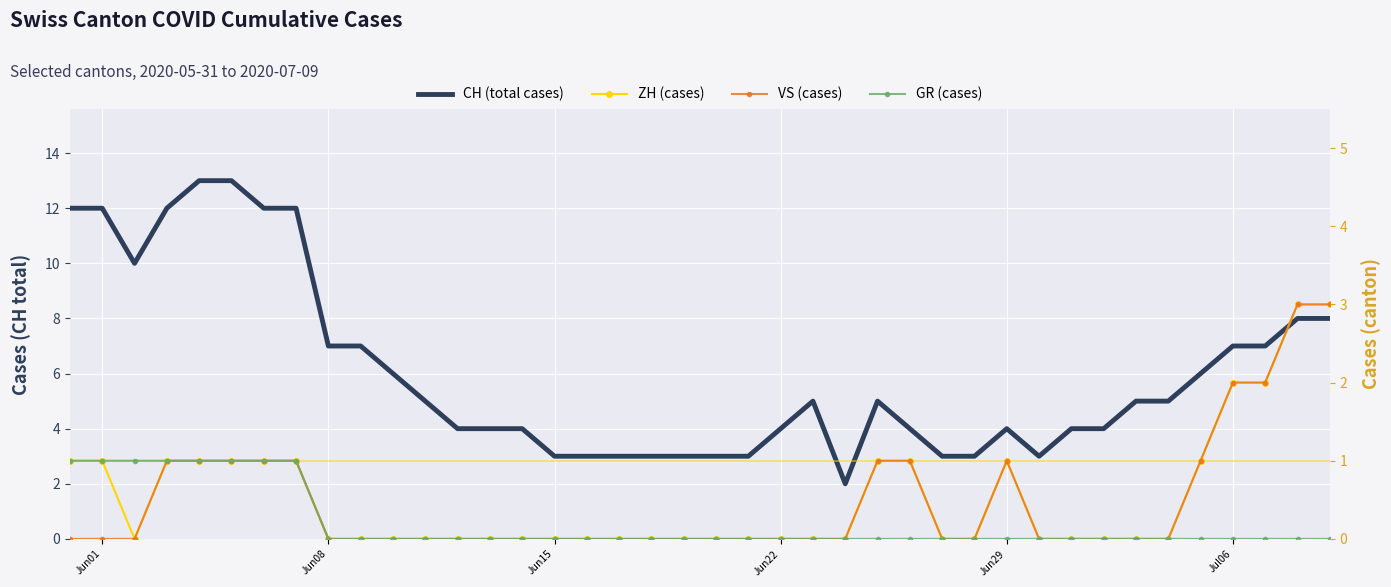

How many VS (cases) values are between 0 and 1?

36